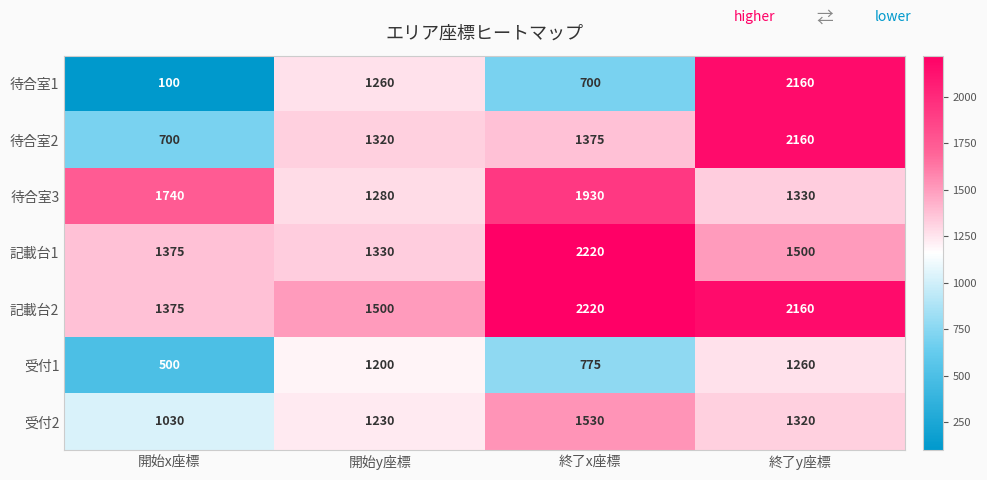

What is the difference between the 待合室3 values at 終了x座標 and 開始y座標?

650